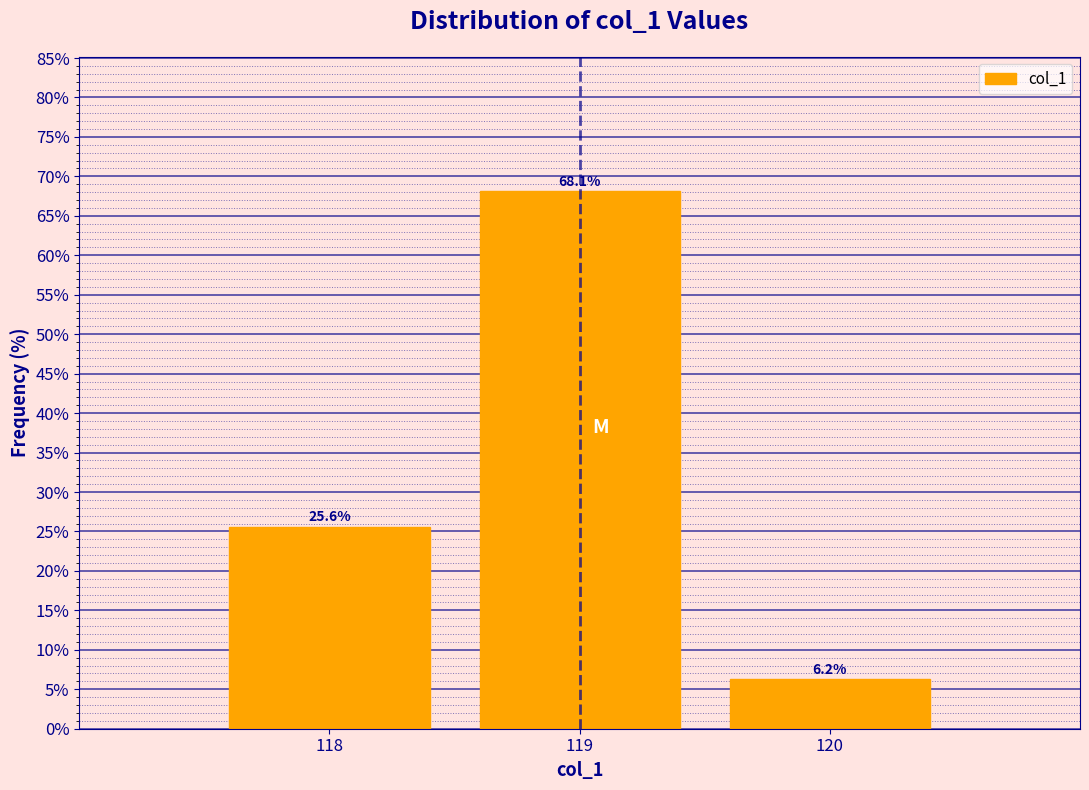

Where does the data first go above 25?

118